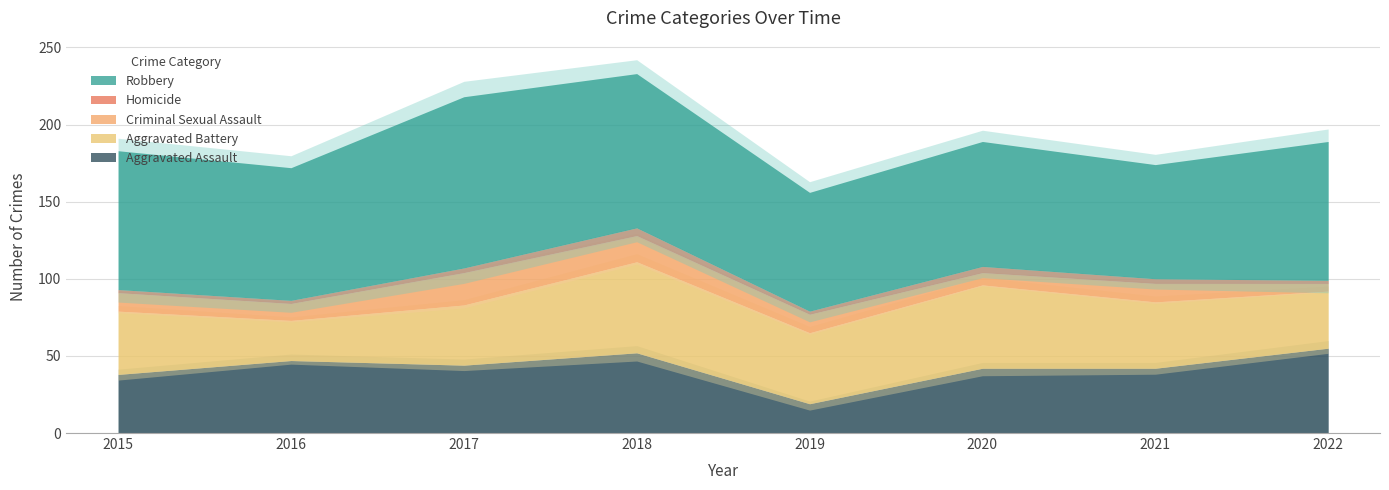

True or false: Robbery has more than 1 points higher than both neighbors.

True